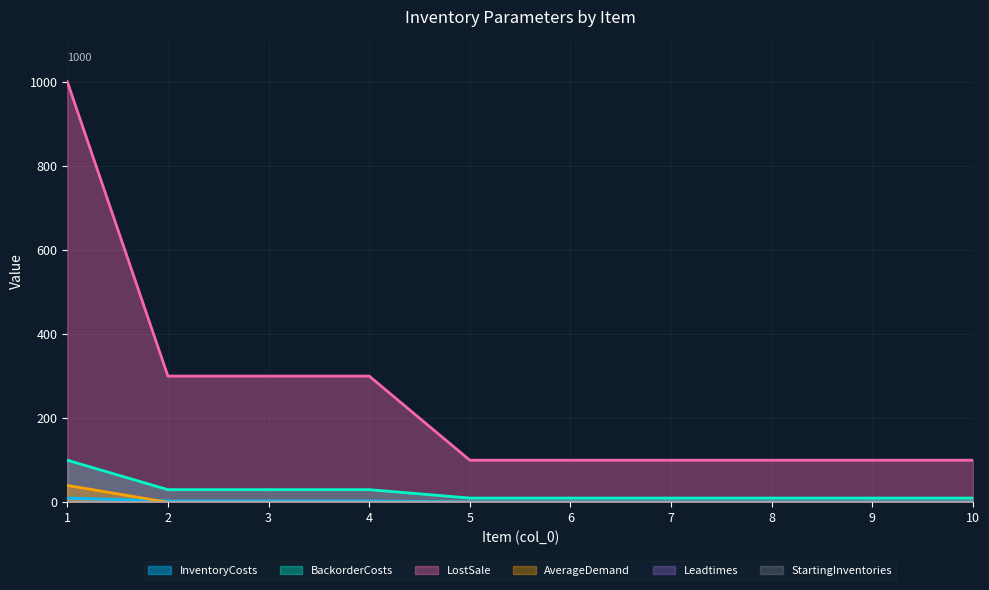

True or false: InventoryCosts and BackorderCosts intersect in this chart.

False